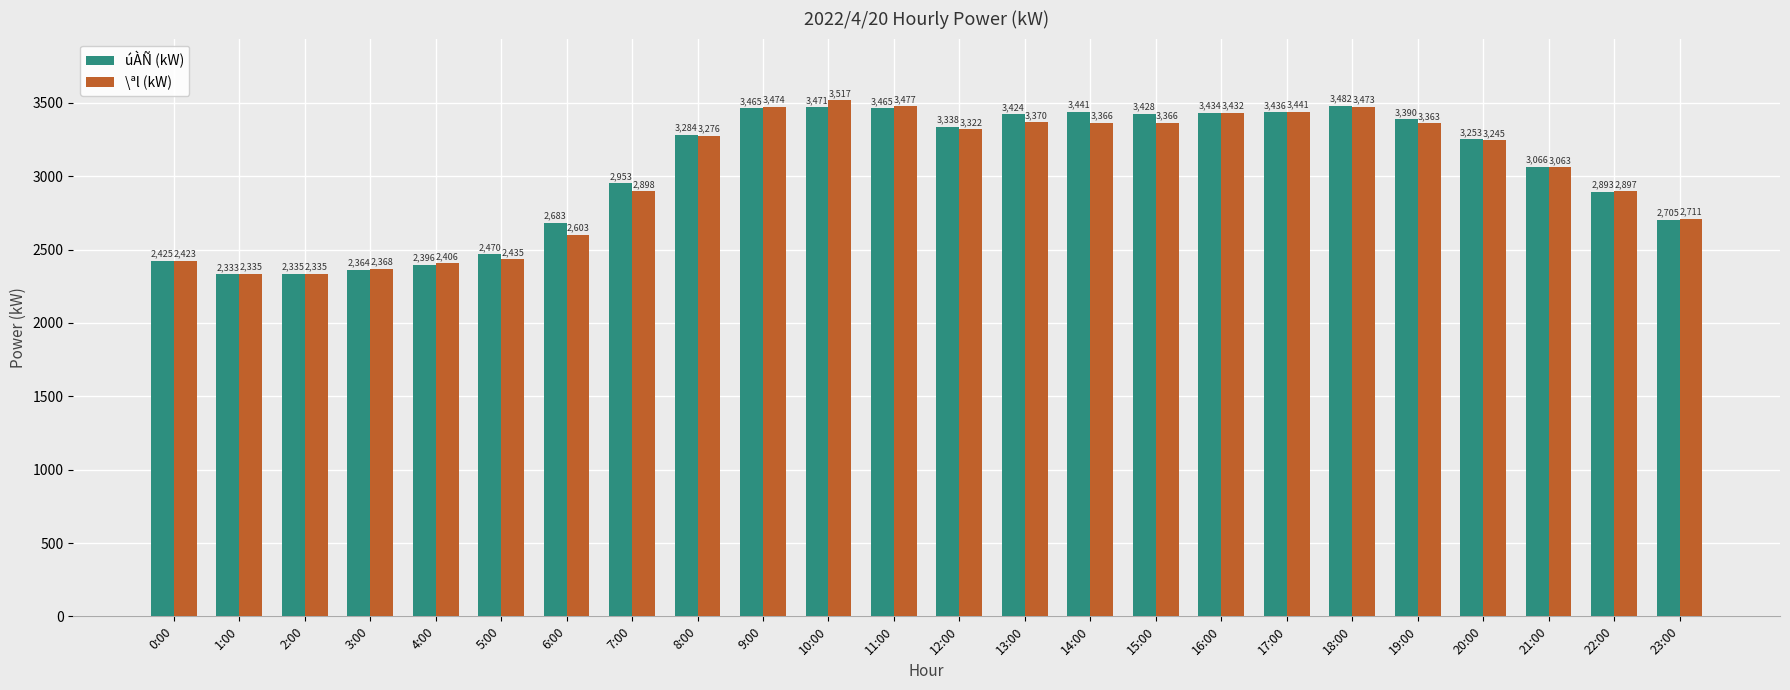

At which category does the chart reach its minimum across all series?

1:00